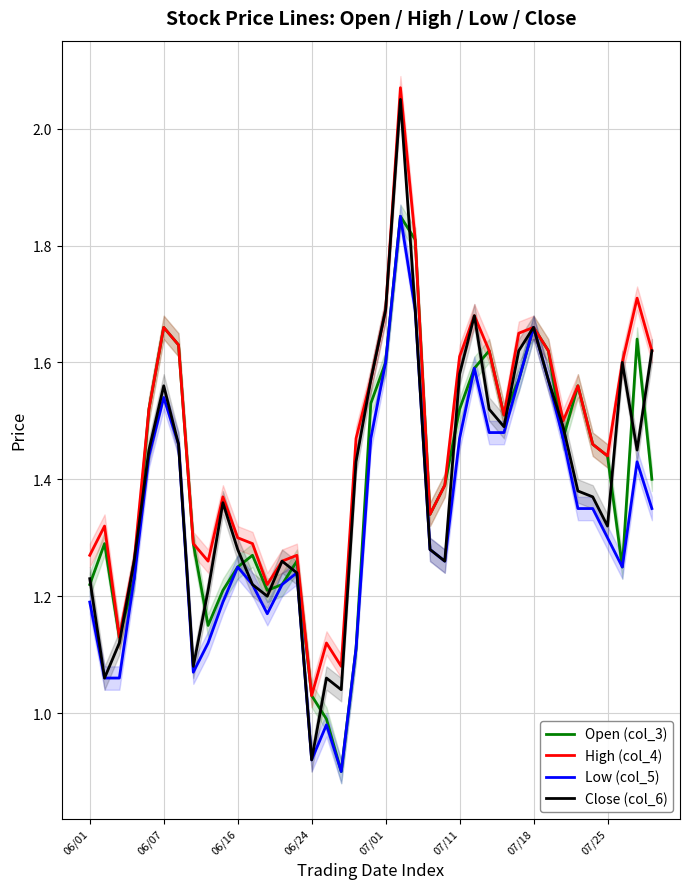

Which category has the highest value in the Low (col_5) series?

21